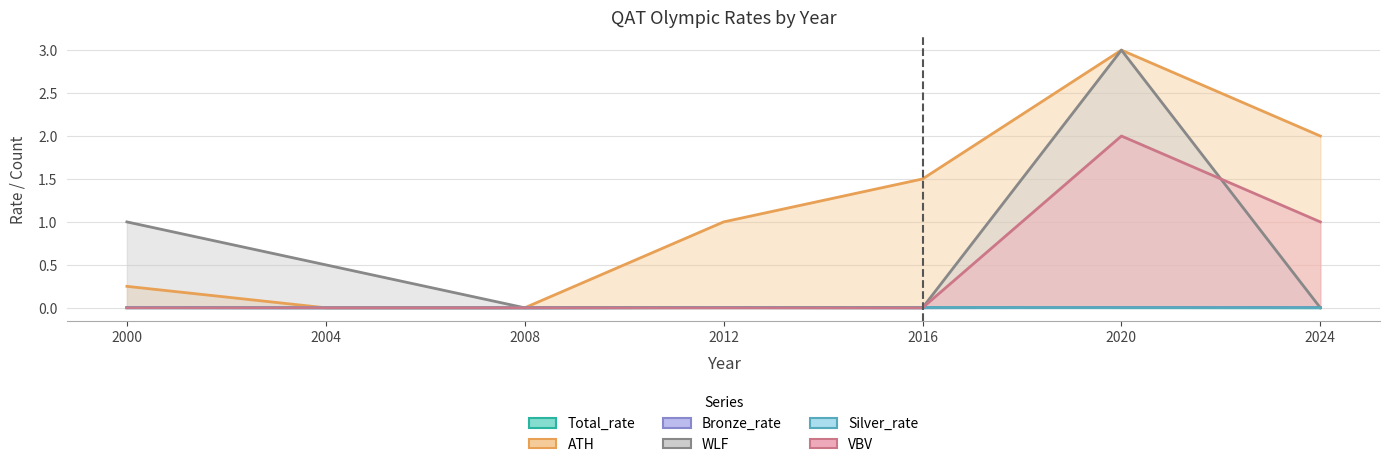

True or false: Bronze_rate and Silver_rate cross at least once.

True